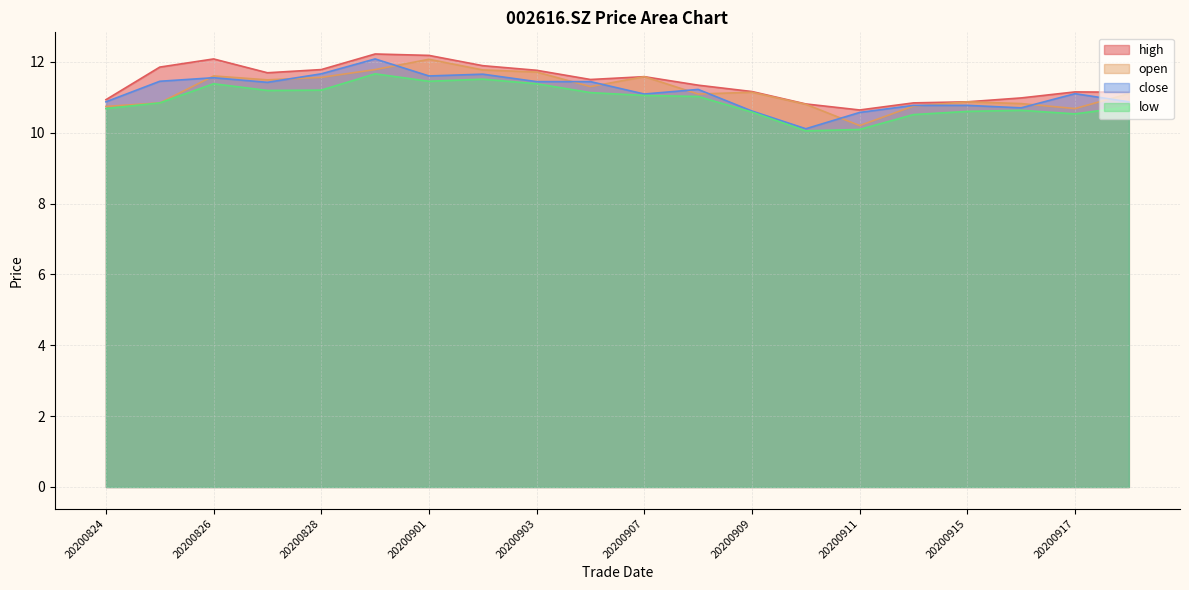

How many data points in open are above 11?

12